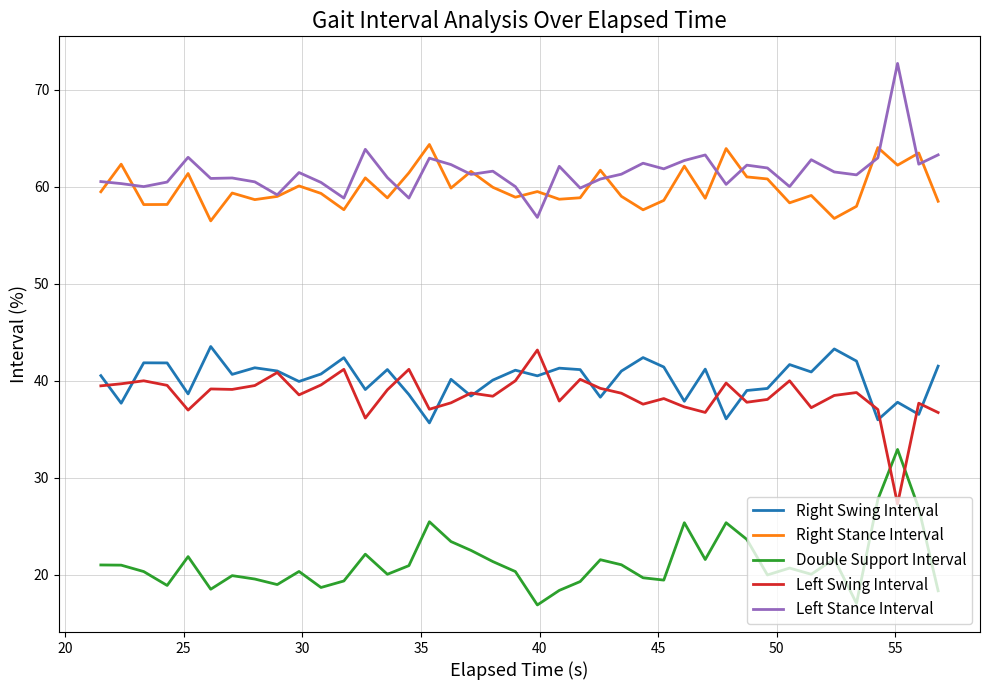

What is the greatest value displayed?

72.7